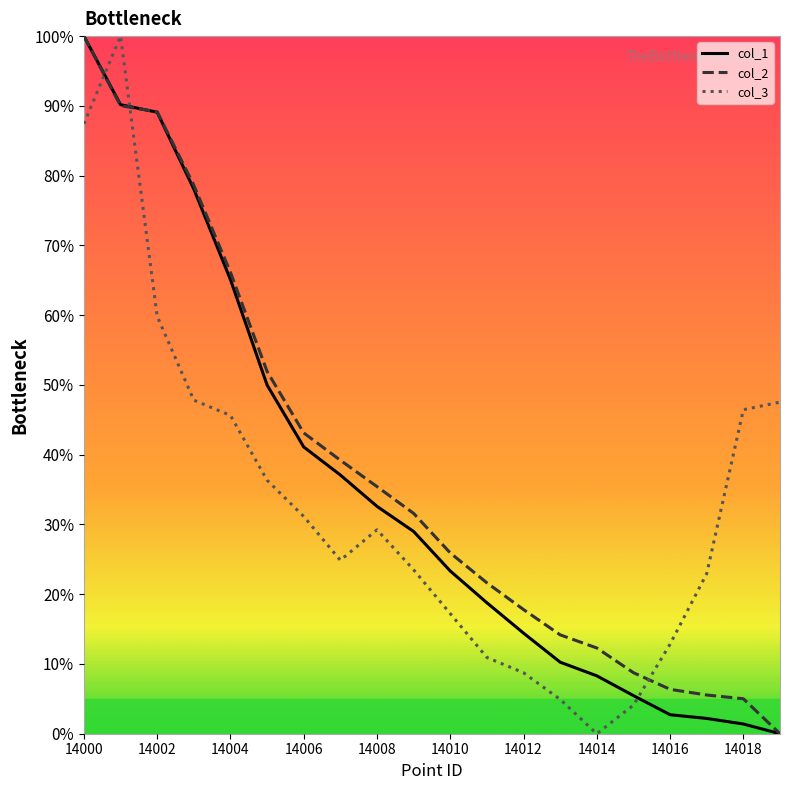

List the series in order of their overall mean, lowest first.

col_3, col_1, col_2